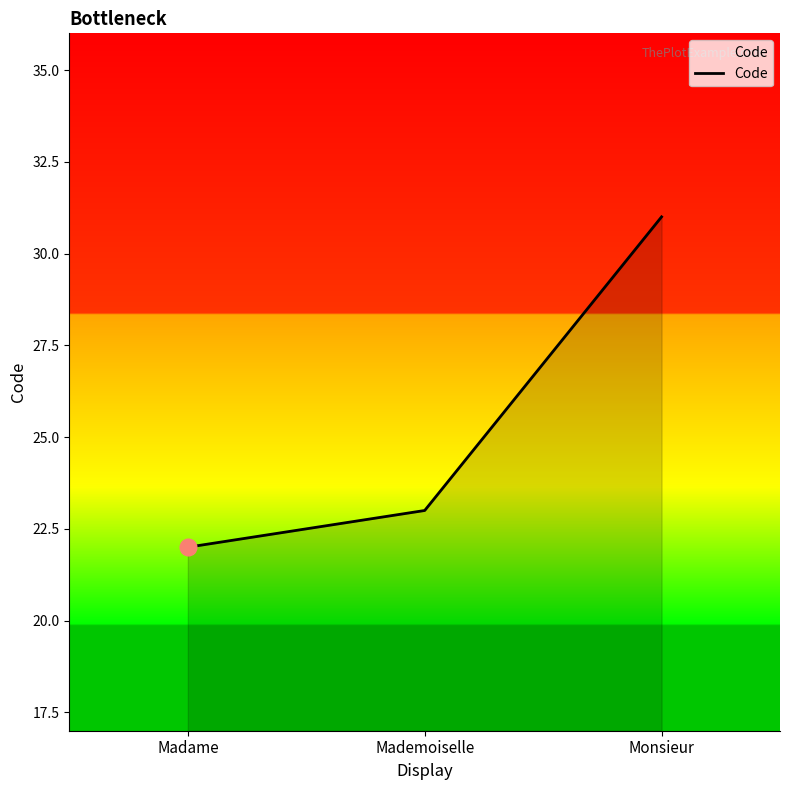

The value at Madame is 38. True or false?

False